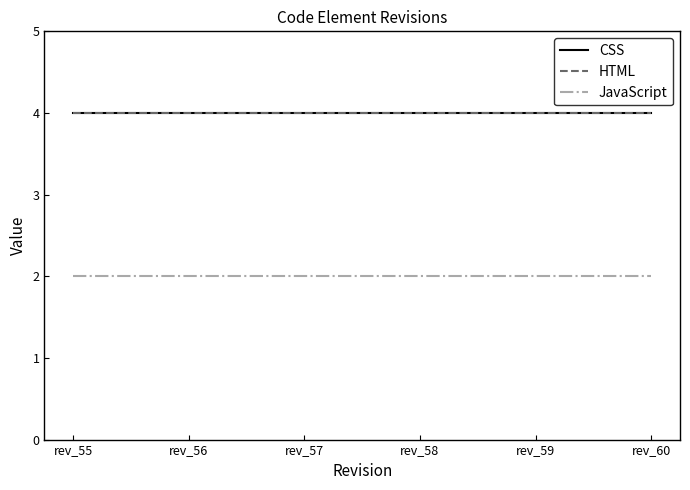

True or false: HTML and JavaScript intersect in this chart.

False